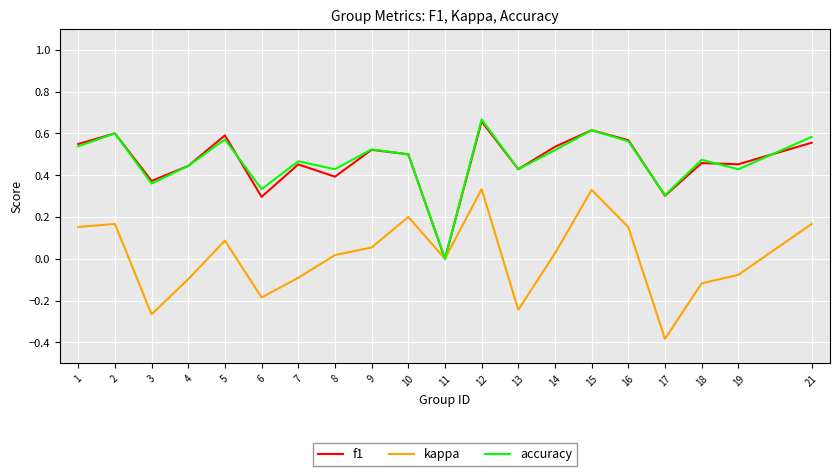

Between 8 and 11, which series saw the biggest shift?

accuracy